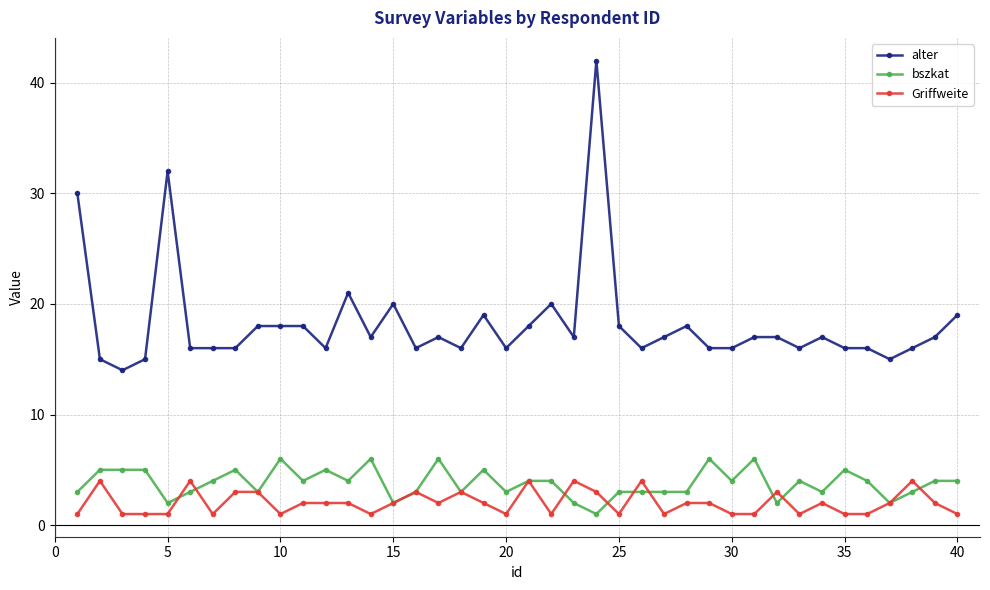

Which series has the largest range (max minus min)?

alter